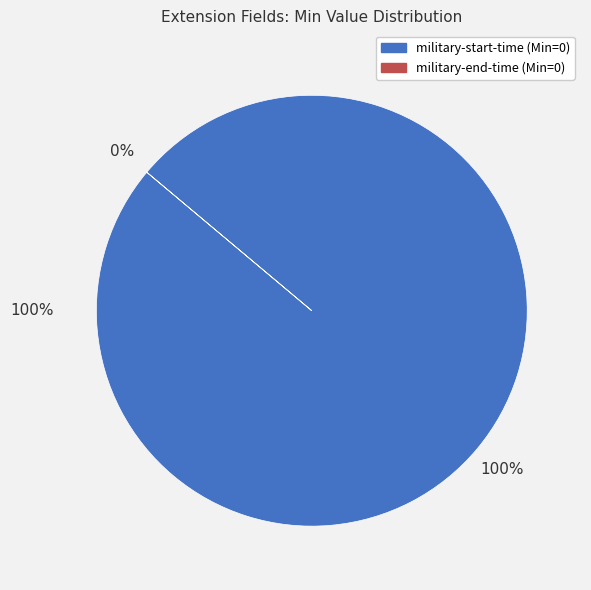

How many slices are in this pie chart?

2